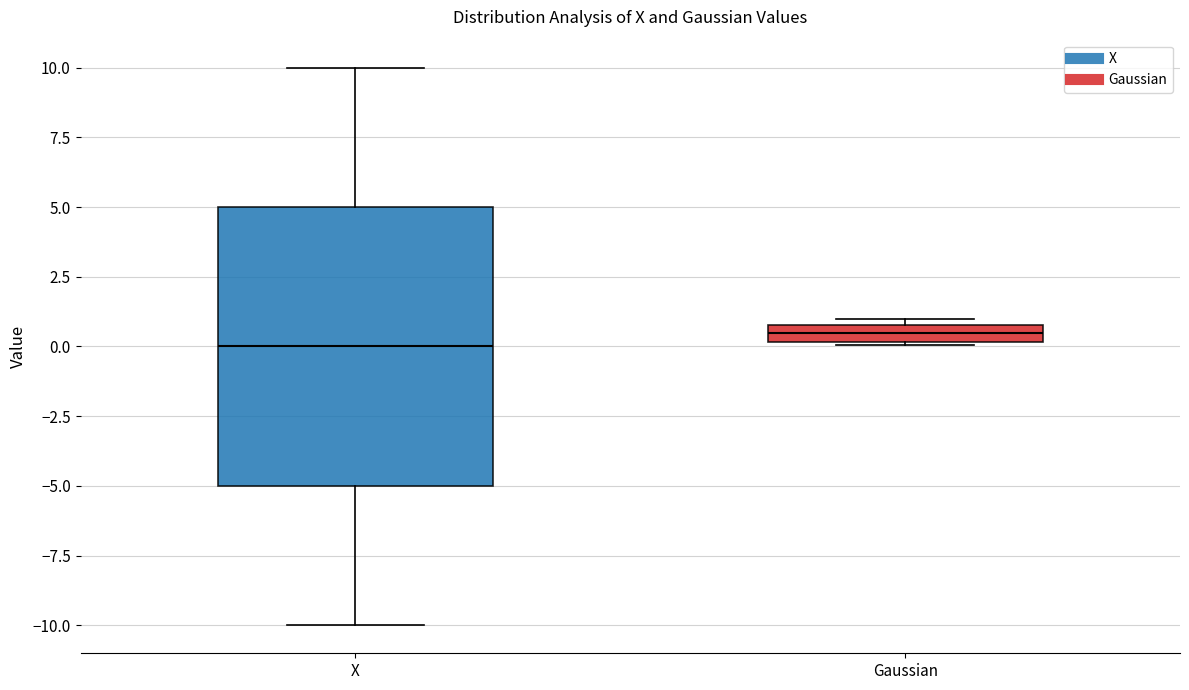

Where does the median line of the box for X sit on the y-axis? The values are not printed on the chart, so give them approximately, as read against the axis.

0.0